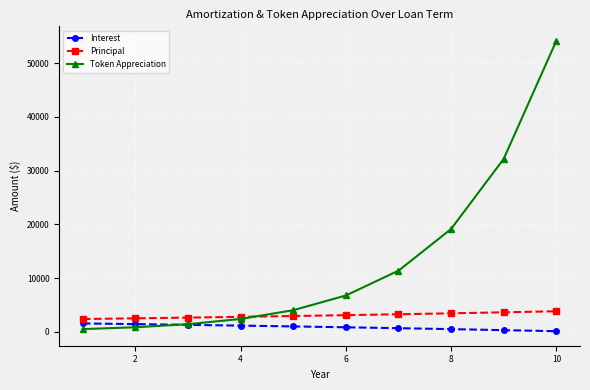

At how many categories does at least one series exceed 8218?

4